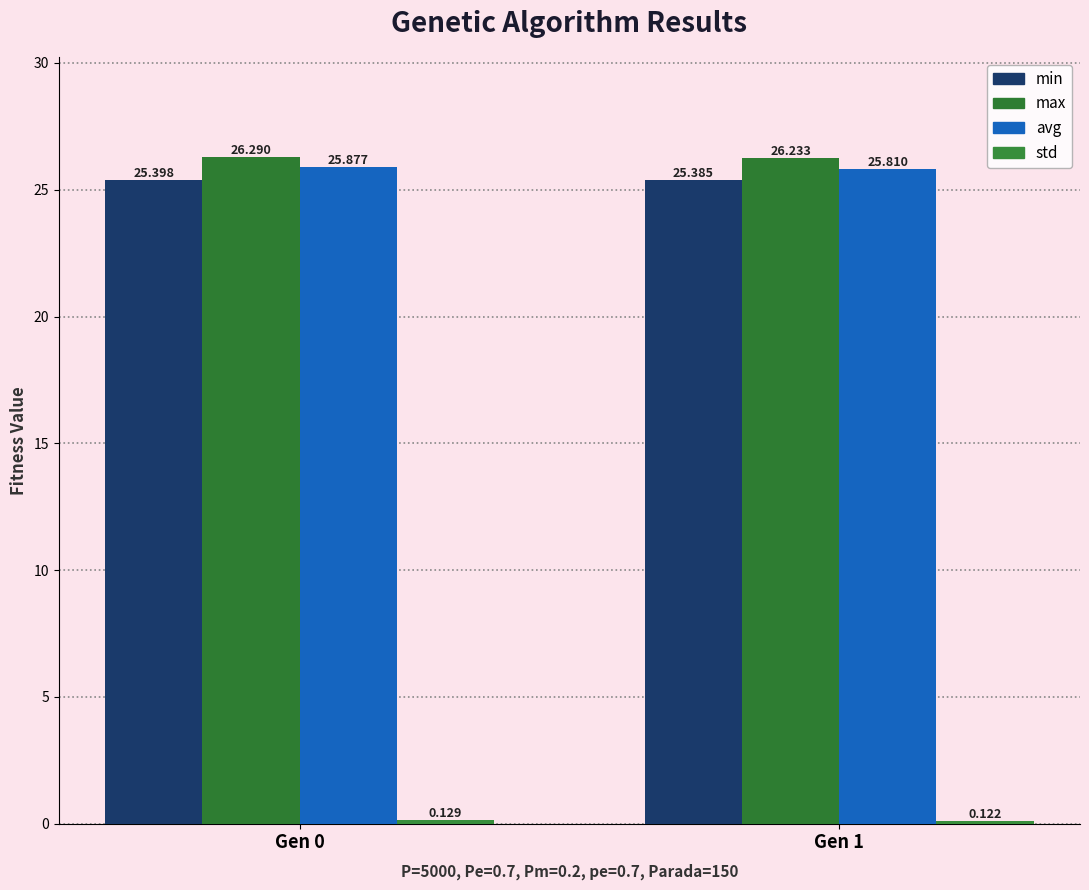

Is it true that min equals 25.4 at Gen 0?

True